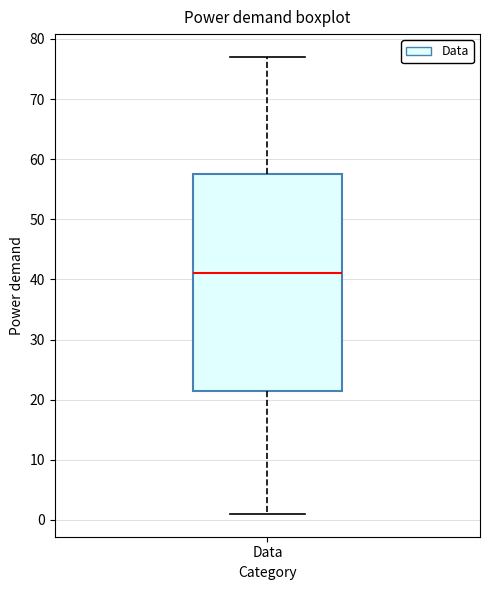

Transcribe this box plot: give where the median line is, the range the box spans, and where the two whiskers end, as read against the y-axis. The values are not printed on the chart, so give them approximately, as read against the axis.

median 41, box 22 to 58, whiskers 1 to 77